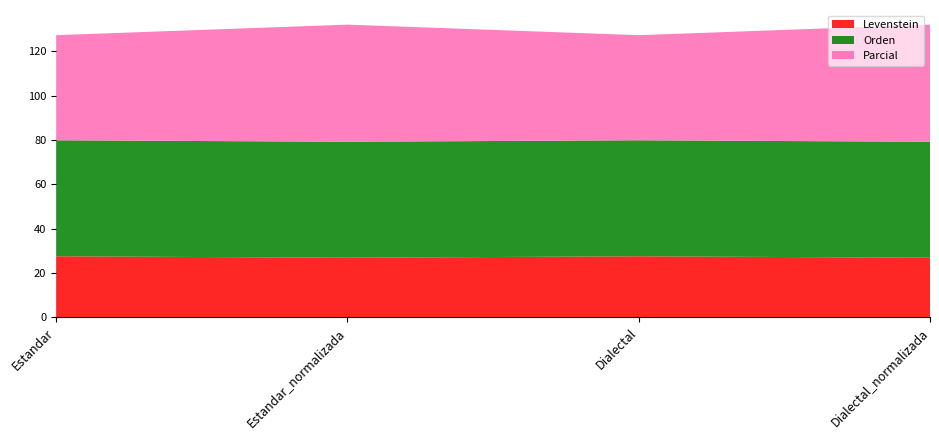

Reading right to left, extract all data points from this chart.

Levenstein: 26.9	27.6	26.9	27.6
Orden: 52.3	52.3	52.3	52.3
Parcial: 52.8	47.4	52.8	47.4